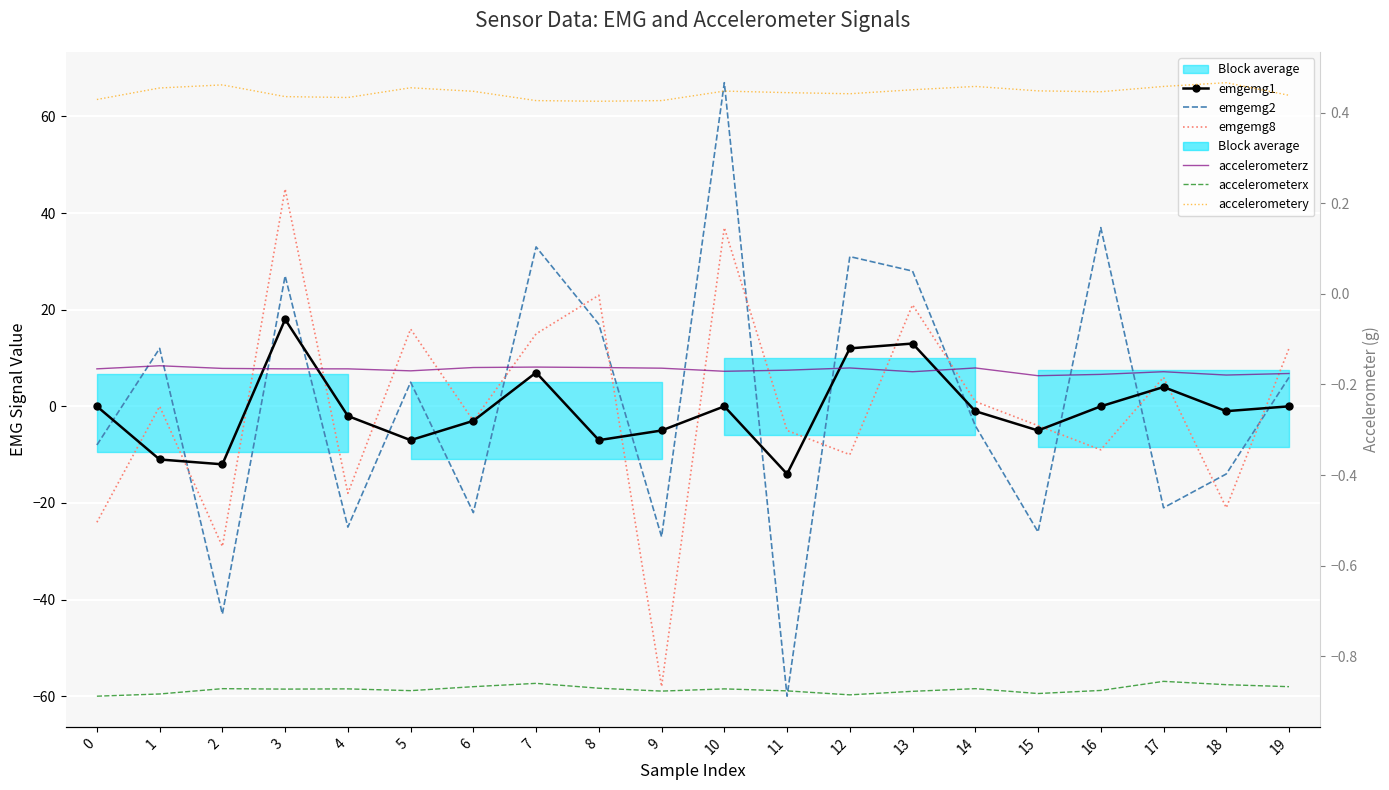

At which label does emgemg1 reach its minimum?

11